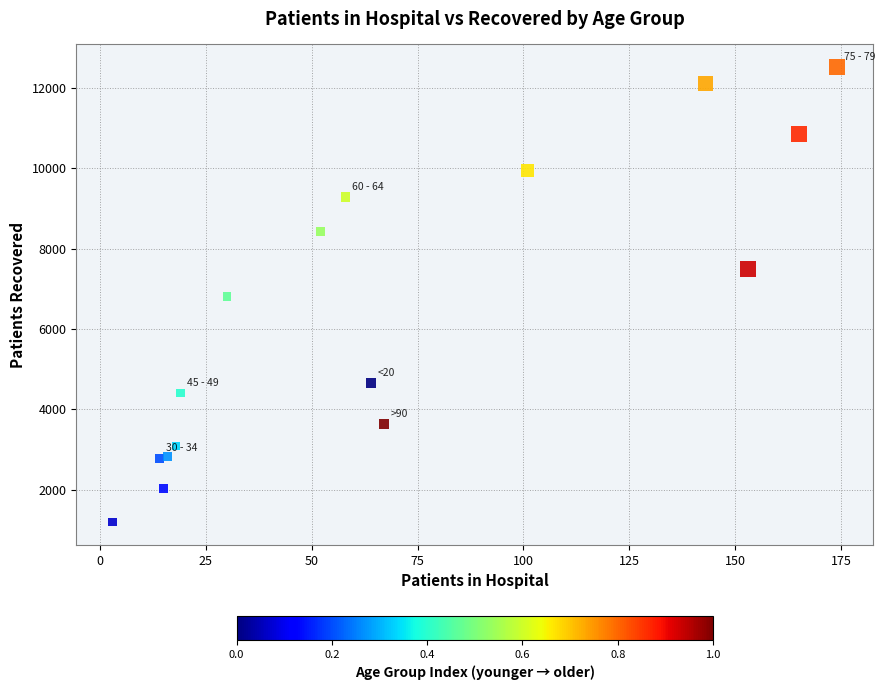

What is the range of Y values (max minus min)?

11316